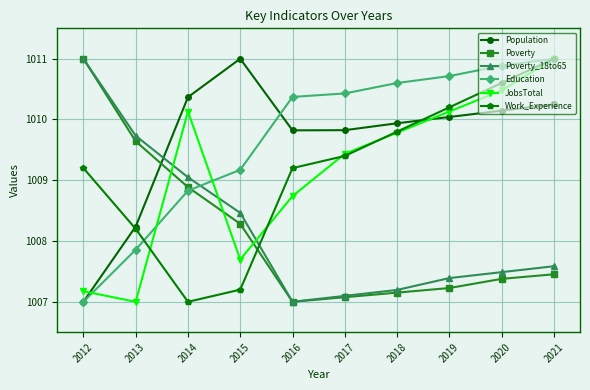

Which category has the highest value in the Poverty series?

2012